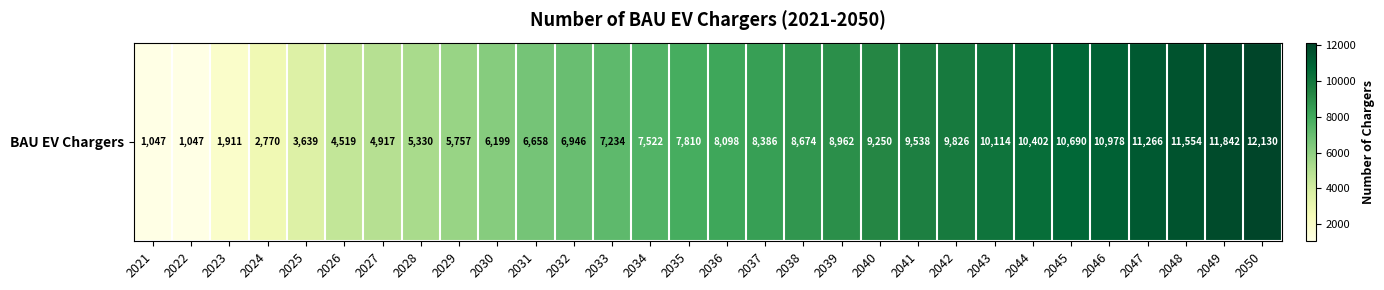

Reading right to left, extract all data points from this chart.

2050=12130.0	2049=11842.0	2048=11554.0	2047=11266.0	2046=10978.1	2045=10690.1	2044=10402.1	2043=10114.1	2042=9826.1	2041=9538.1	2040=9250.1	2039=8962.1	2038=8674.1	2037=8386.1	2036=8098.1	2035=7810.1	2034=7522.1	2033=7234.1	2032=6946.1	2031=6658.2	2030=6199.3	2029=5756.8	2028=5329.9	2027=4917.4	2026=4518.7	2025=3638.6	2024=2769.9	2023=1911.5	2022=1047.0	2021=1047.0